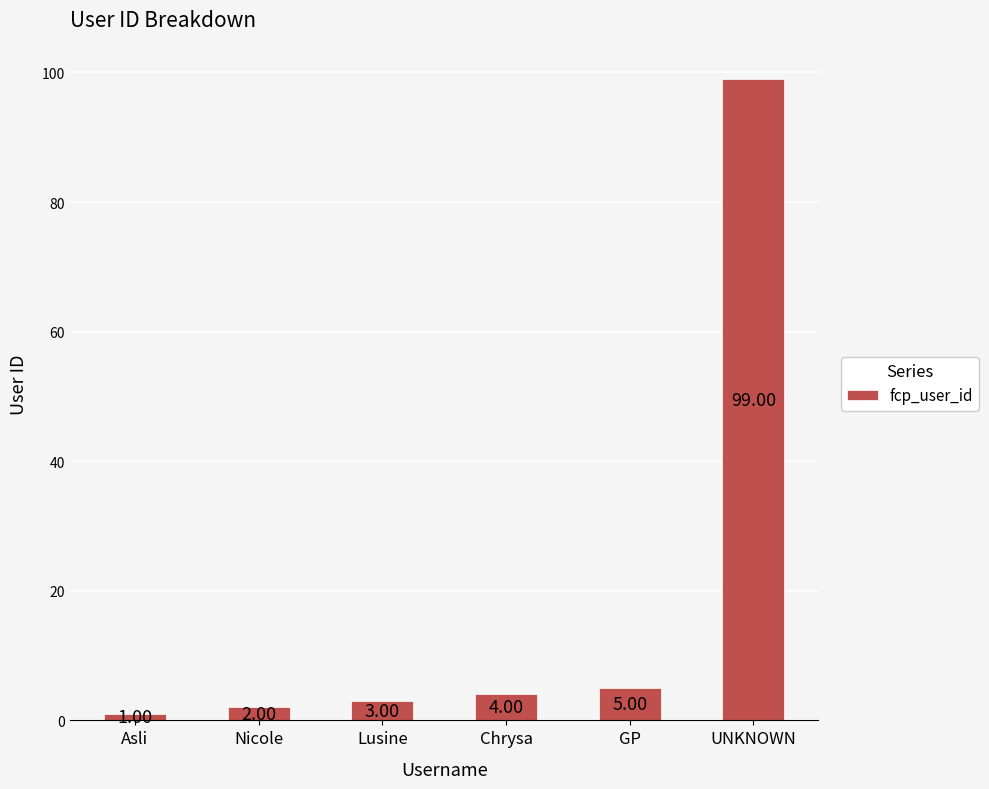

What is the value of the 4th bar from the left?

4